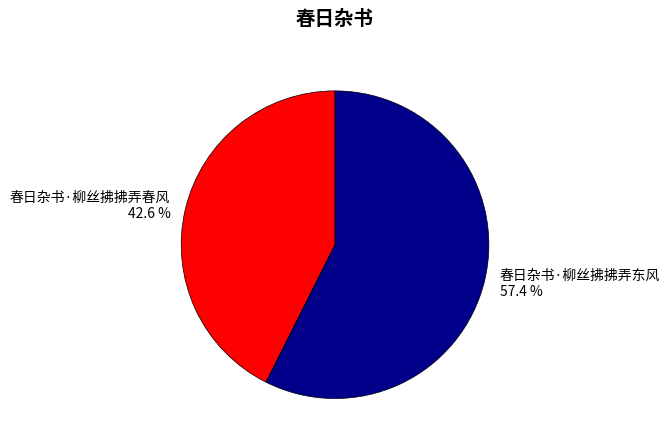

Rank the categories by value from highest to lowest.

春日杂书·柳丝拂拂弄东风, 春日杂书·柳丝拂拂弄春风